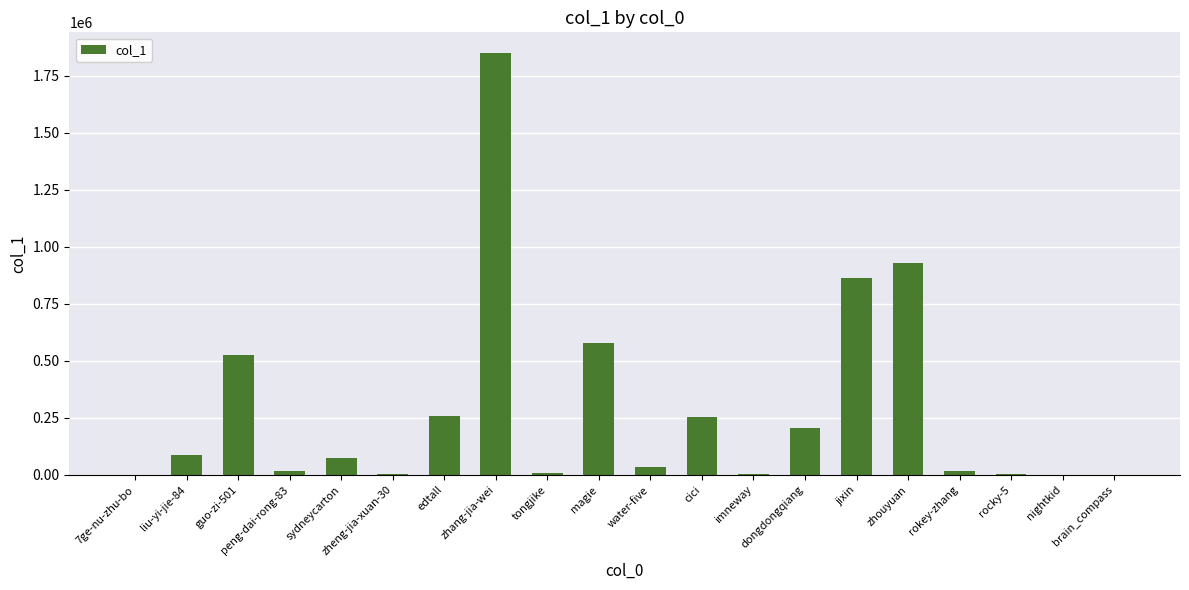

Are the bars horizontal?

No